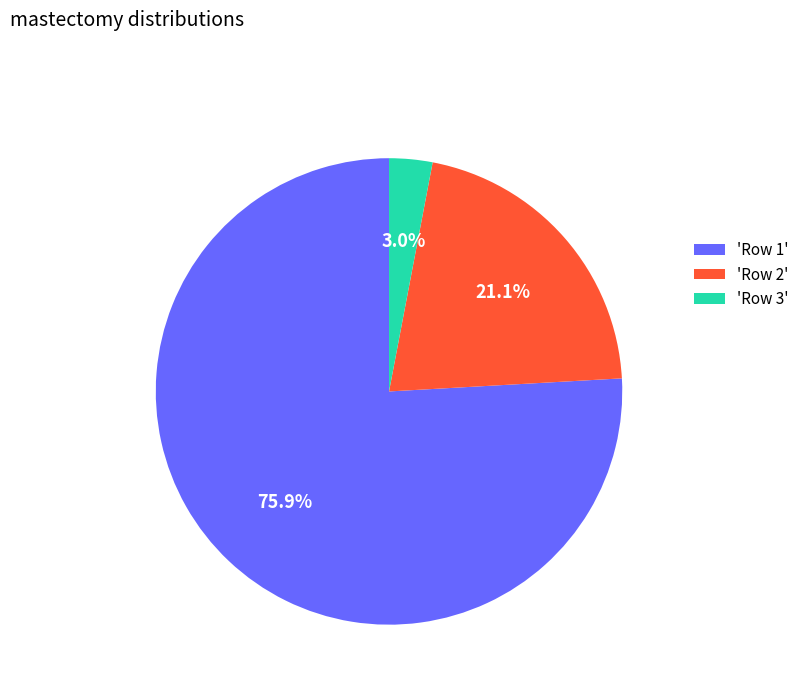

What percentage do 'Row 3' and 'Row 2' together represent?

24.1%